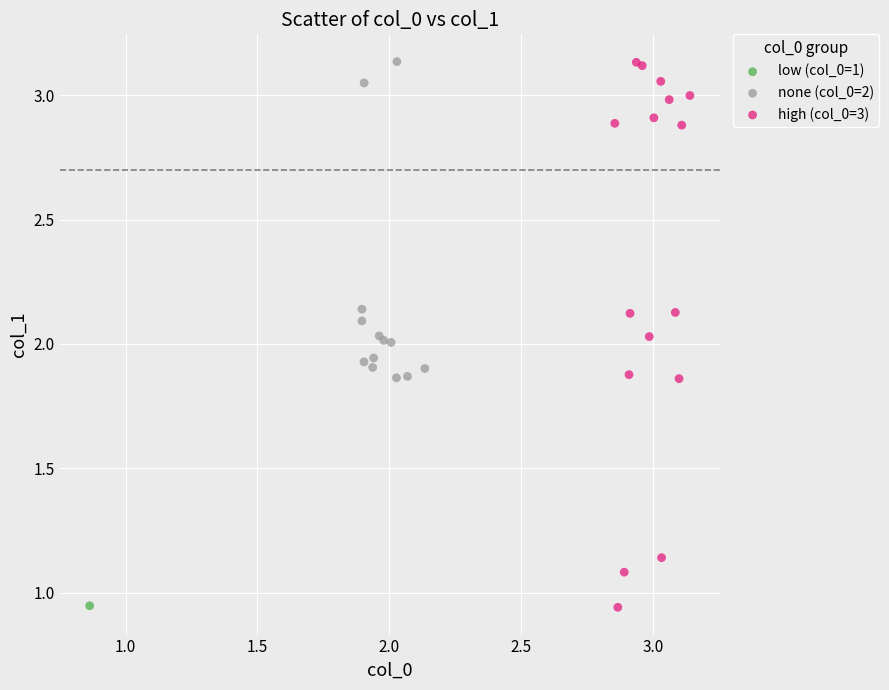

What are all the series names shown in the legend?

low (col_0=1), none (col_0=2), high (col_0=3)